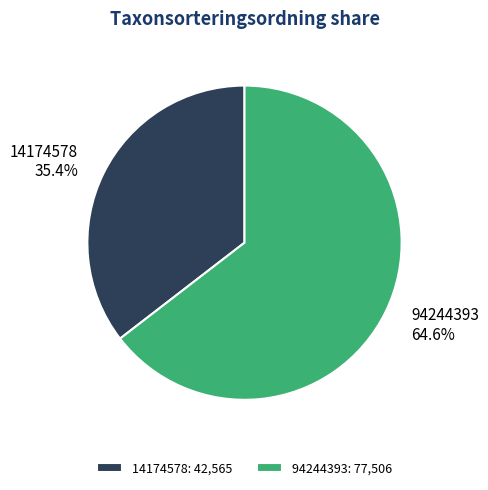

To the nearest percent, what is the difference between the largest and smallest slice percentages?

29%